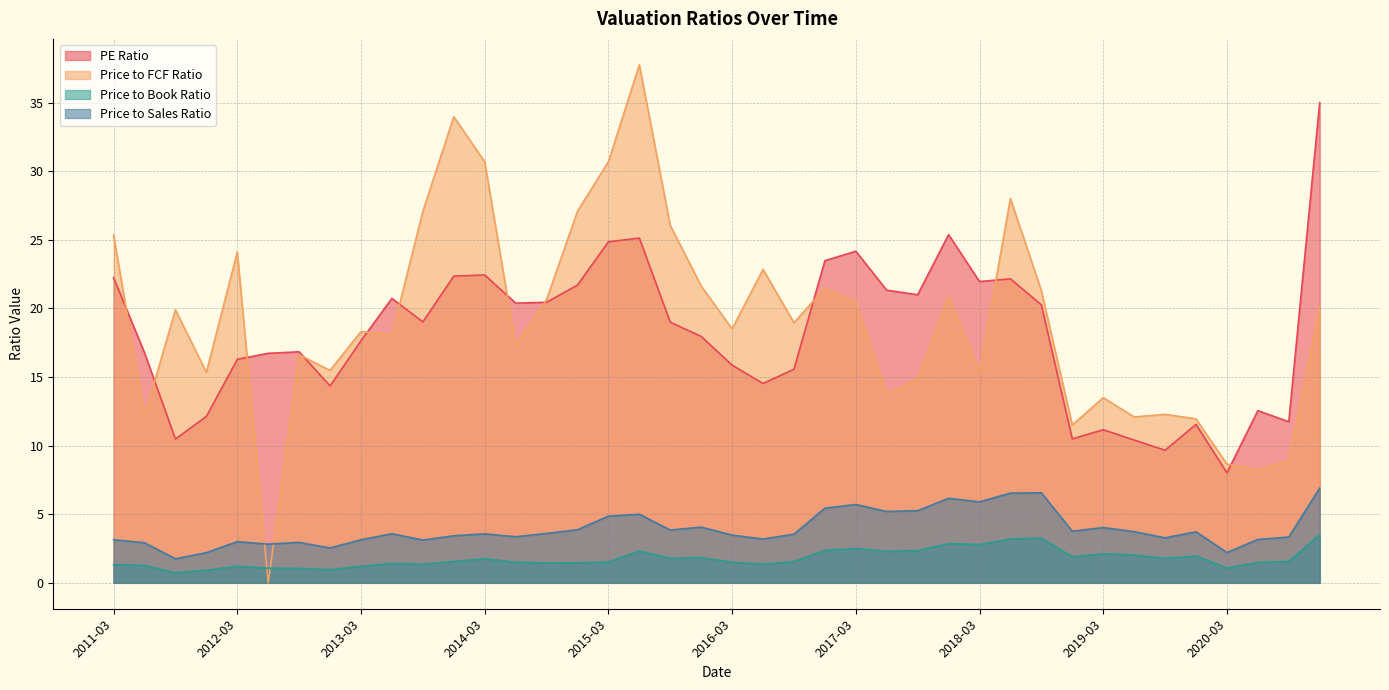

Which series has the largest total across all categories?

Price to FCF Ratio